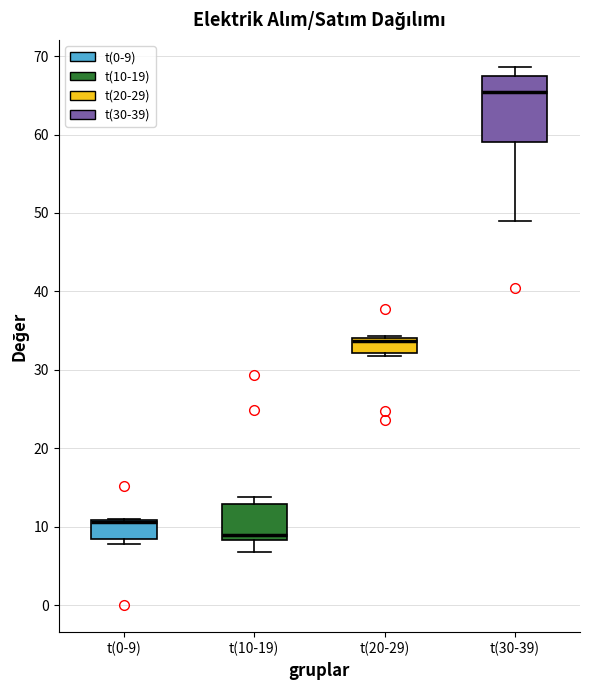

Which box is the tallest, from its lower edge to its upper edge?

t(30-39)